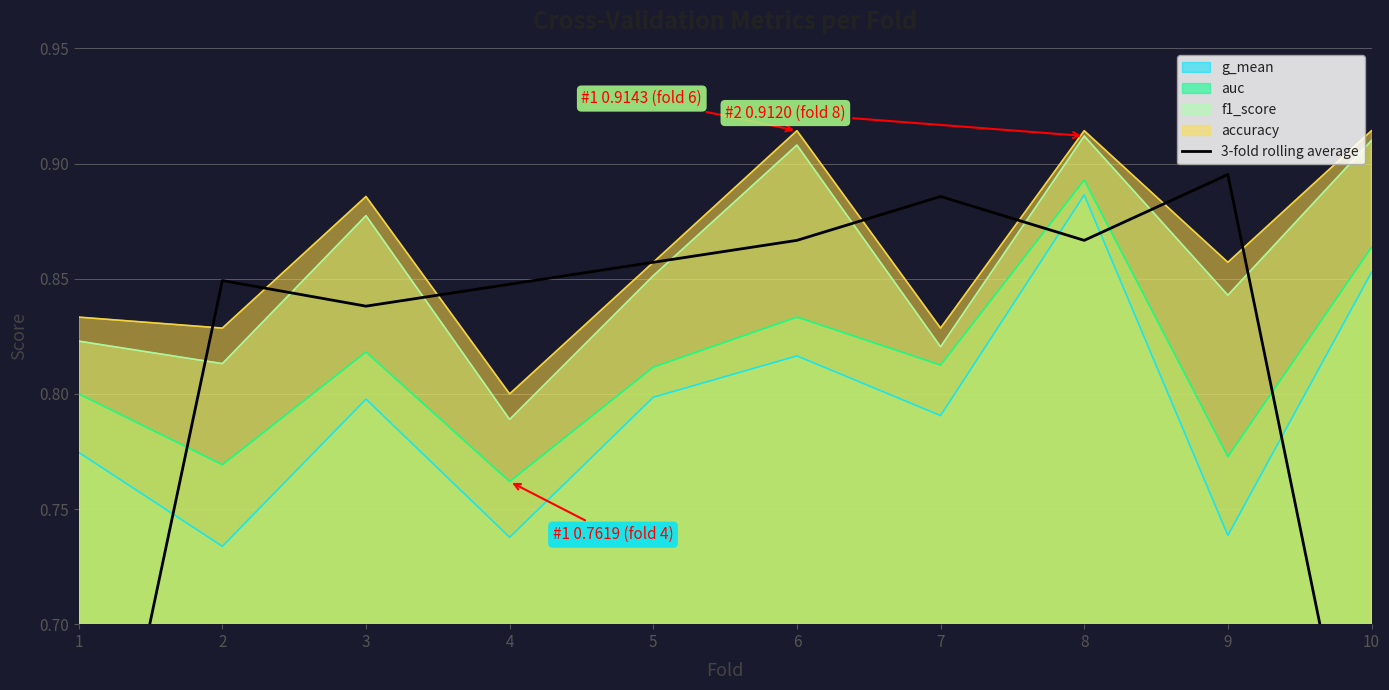

Read the value at 8.

0.9